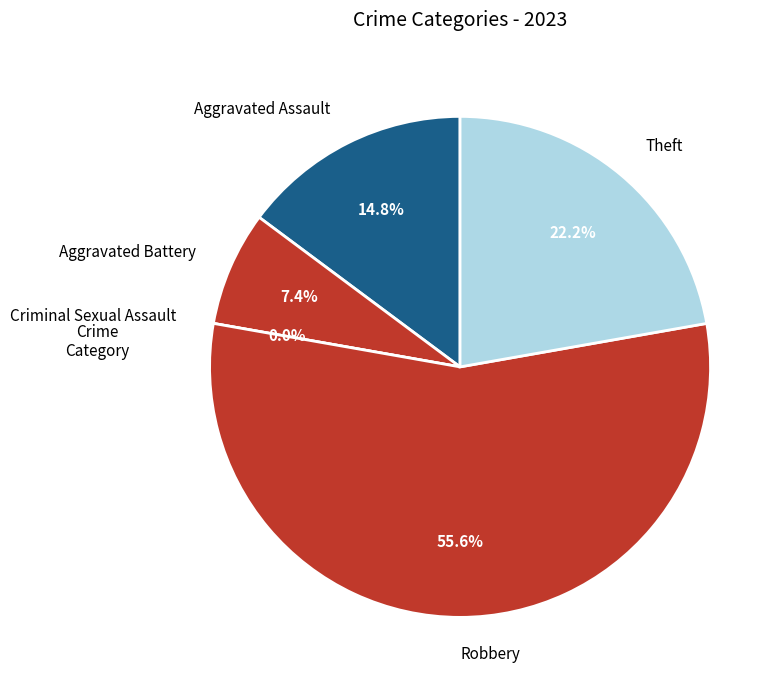

Which slice represents more than half of the pie?

Robbery